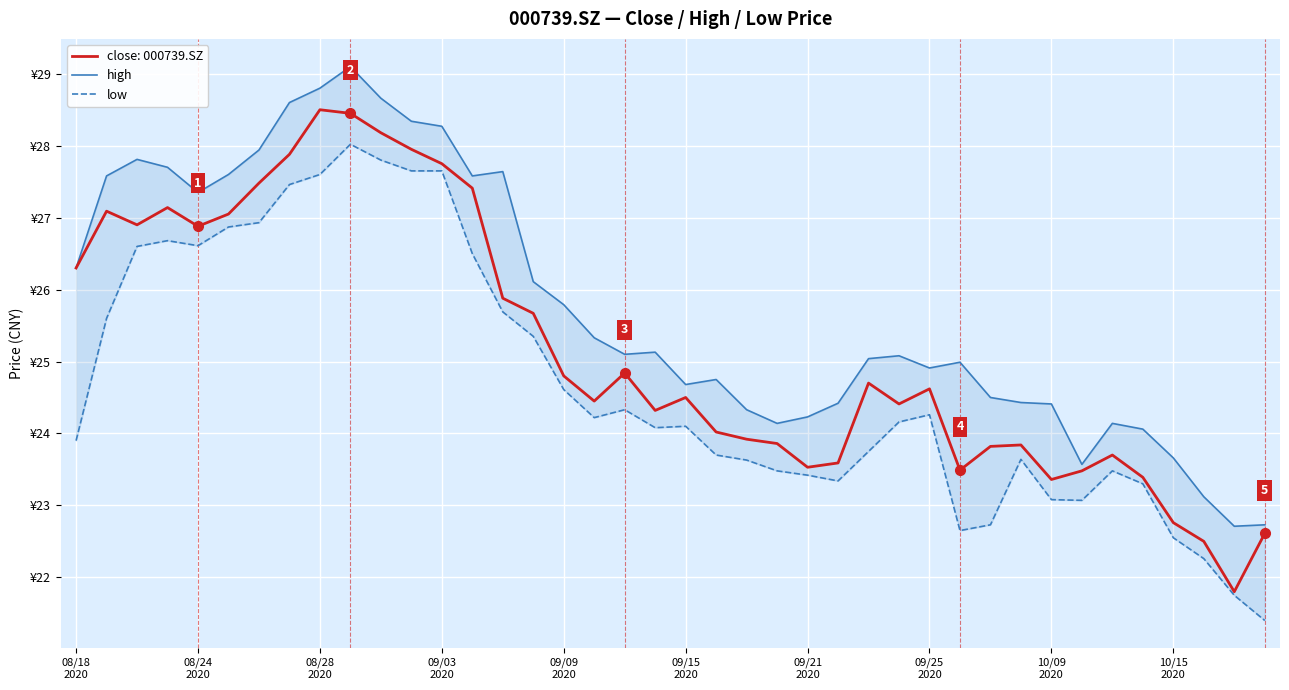

What is the difference between the highest and lowest values at 30?

1.8